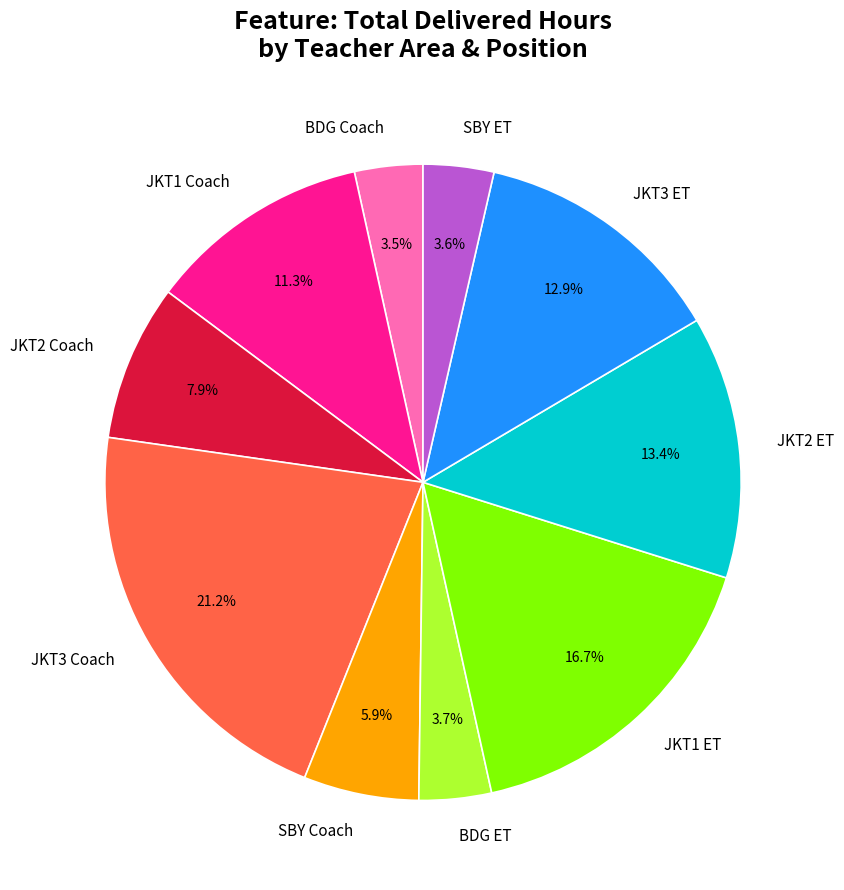

Is there a majority slice in this chart?

No